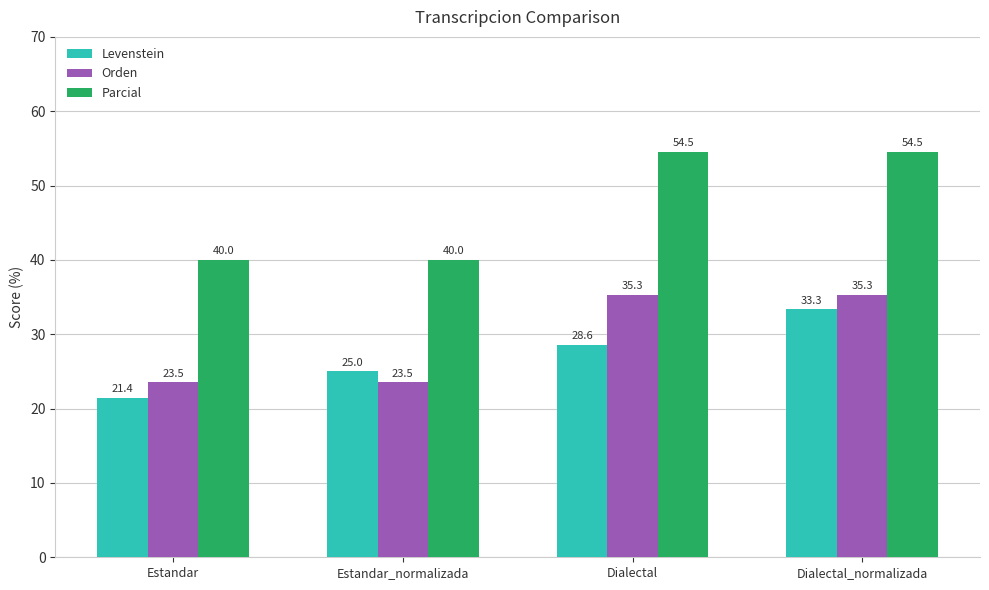

What value does the Parcial series have at Estandar?

40.0